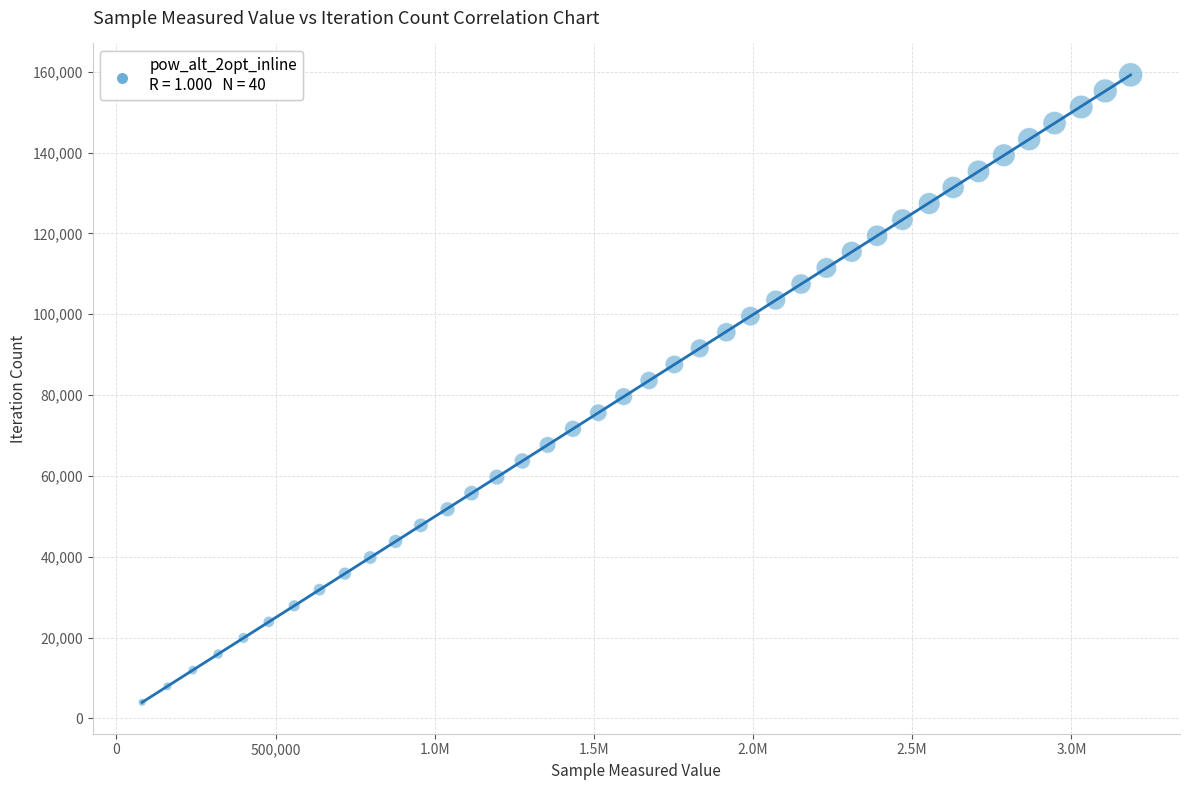

What is the range of Y values (max minus min)?

155259